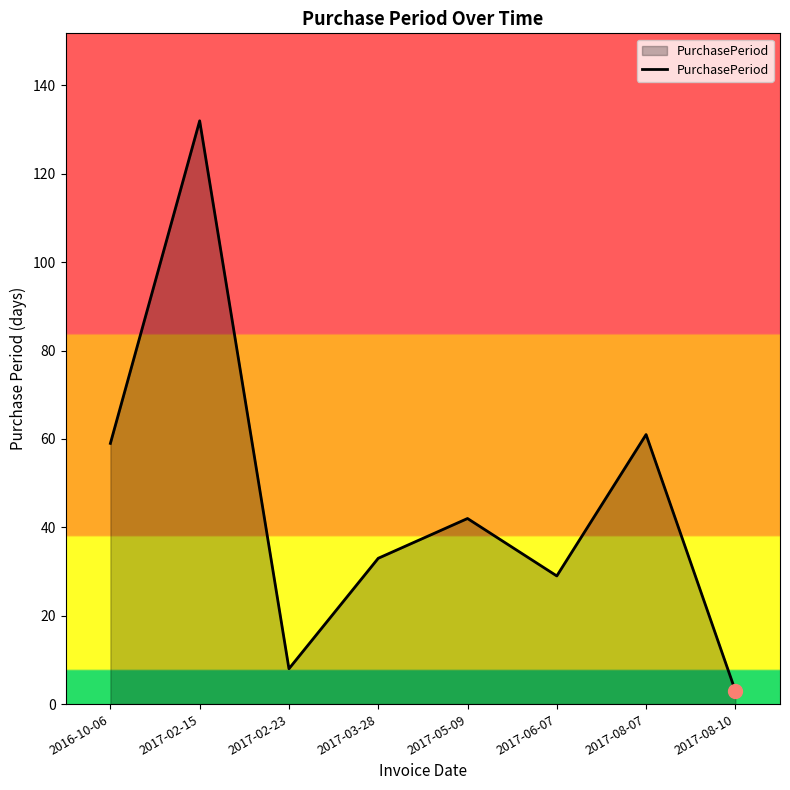

List the labels in order of value, smallest first.

2017-08-10, 2017-02-23, 2017-06-07, 2017-03-28, 2017-05-09, 2016-10-06, 2017-08-07, 2017-02-15